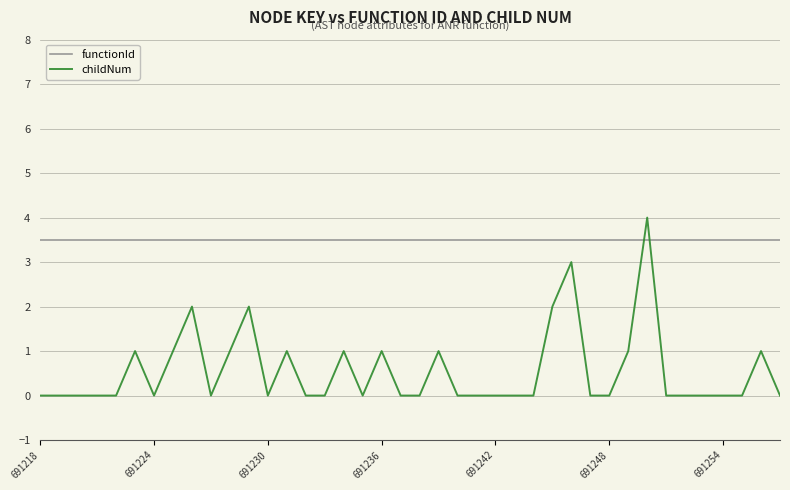

Which series has the largest total across all categories?

functionId